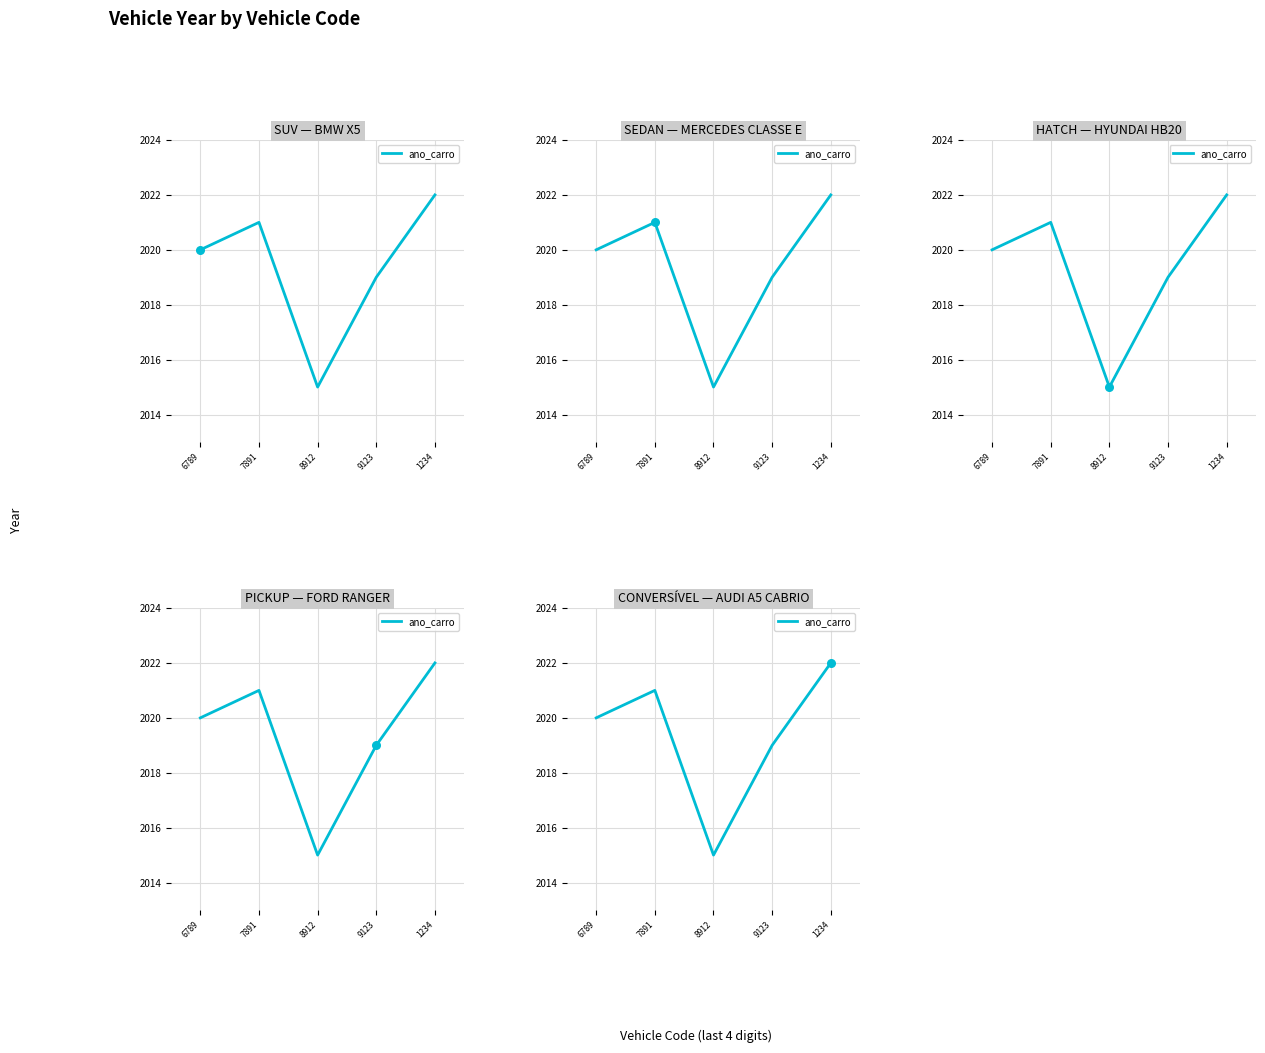

Approximately how many times larger is the value at 6789 compared to 7891?

1.0